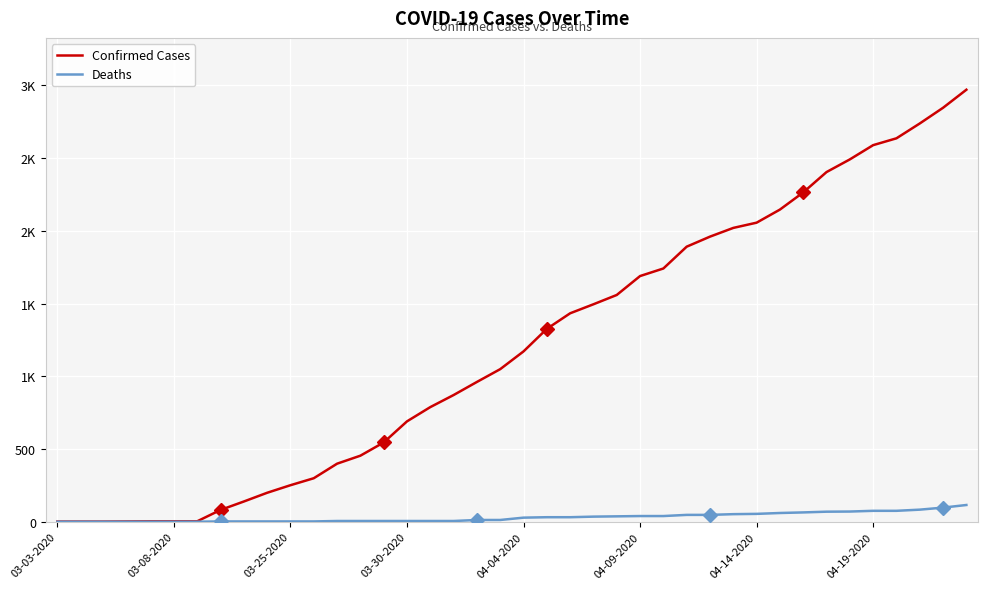

Which series has the widest spread of values?

Confirmed Cases